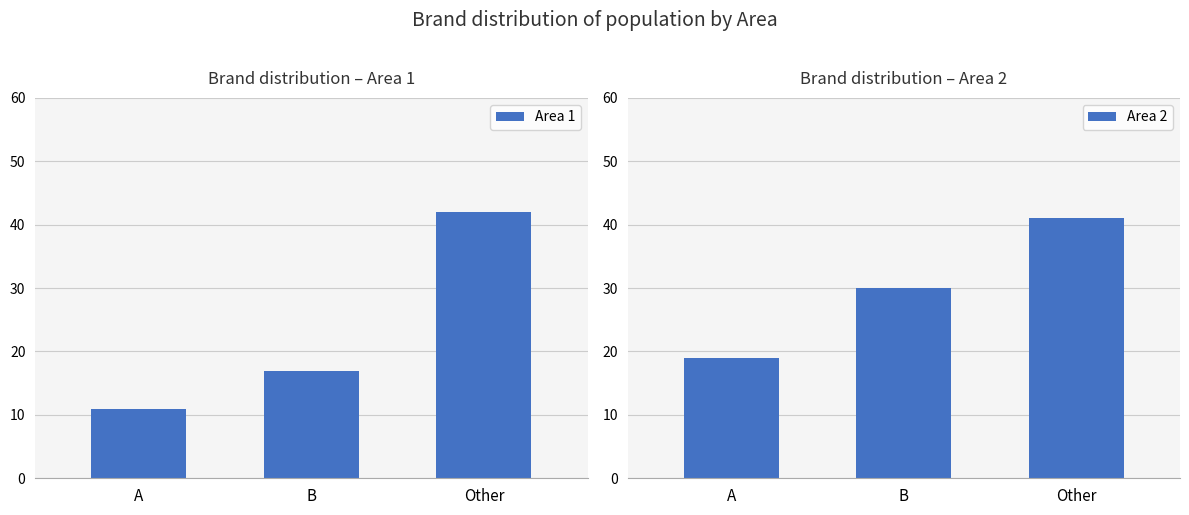

Reading left to right, list all the values displayed in this chart.

Area 1: A=11	B=17	Other=42
Area 2: A=19	B=30	Other=41